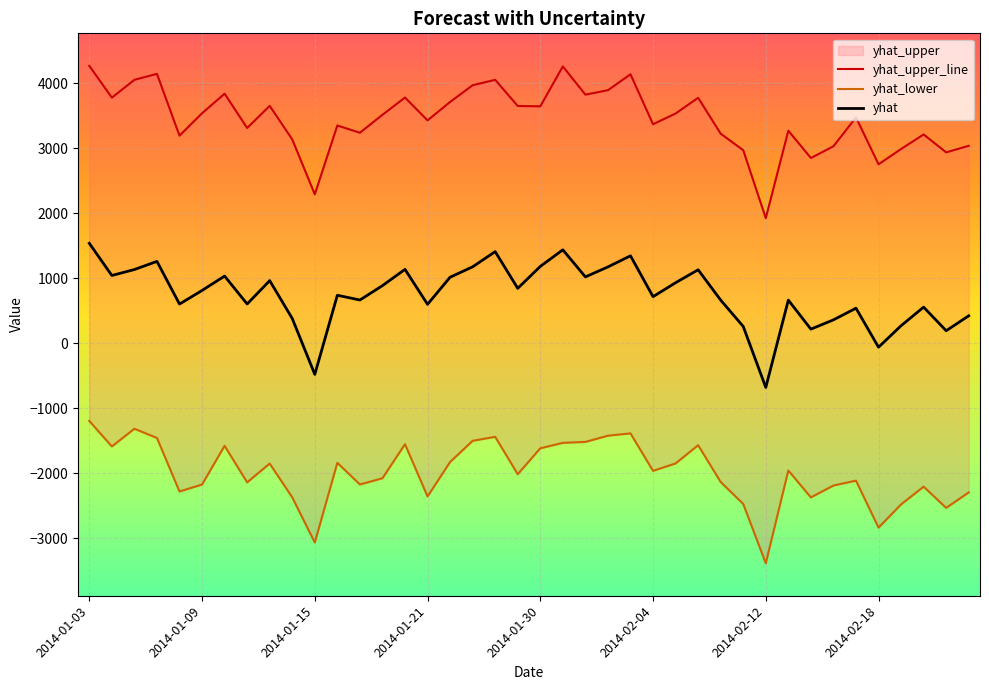

At 2014-01-18, list the series in order from smallest to largest.

yhat_lower, yhat, yhat_upper